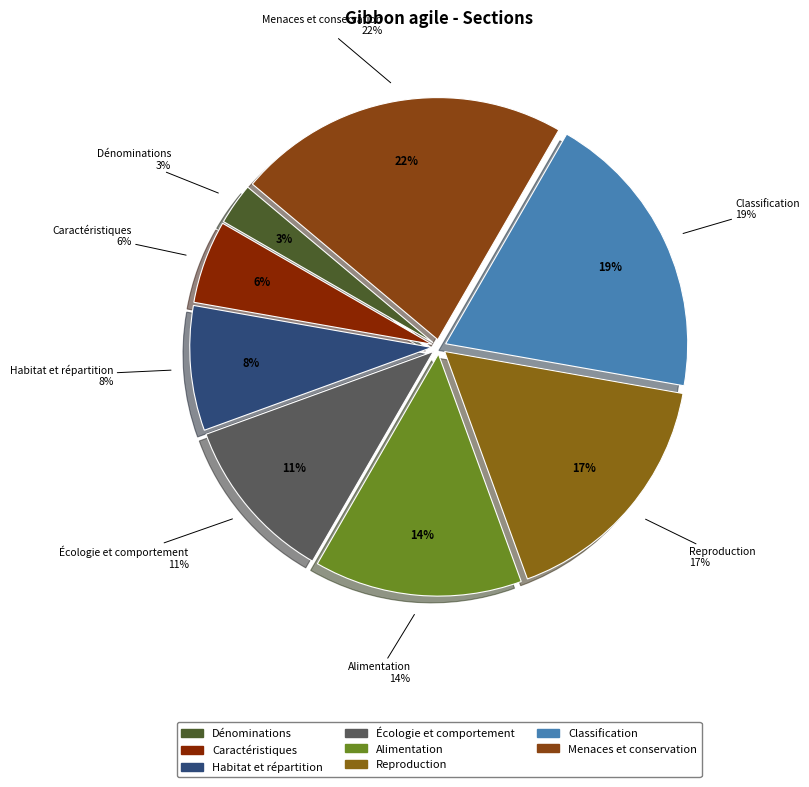

Approximately how many times larger is the value at Menaces et conservation compared to Alimentation?

1.6